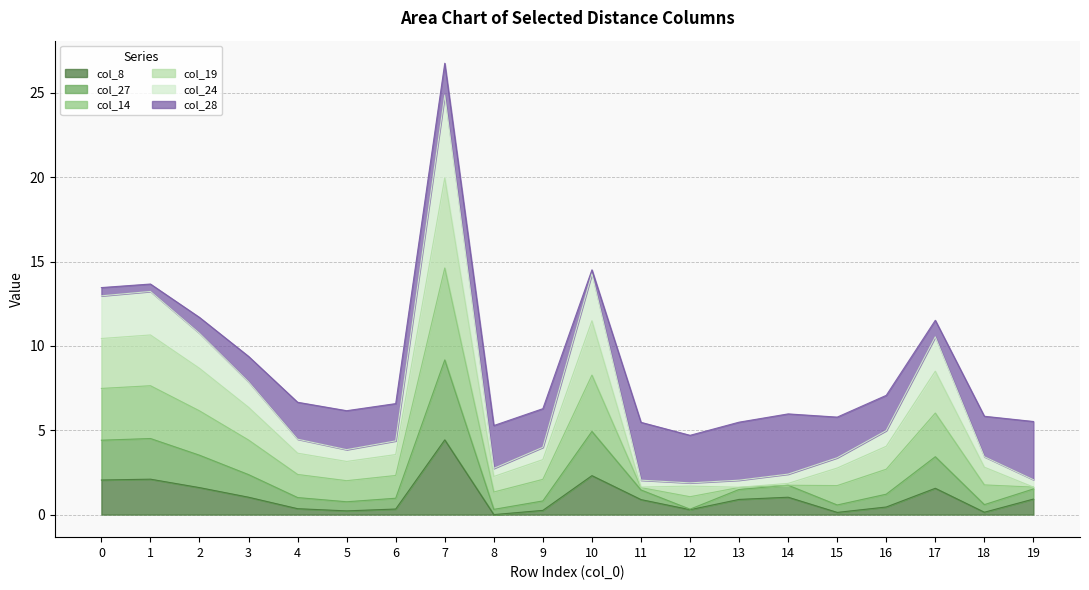

True or false: col_8 has a value of 1.0 at 3.

True